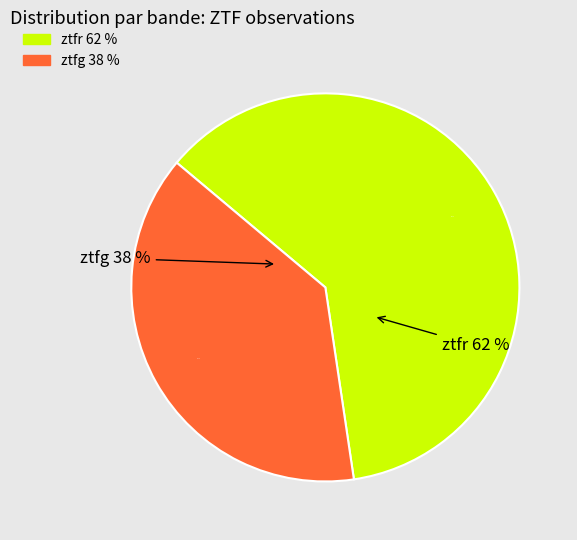

What is the largest slice in the pie chart?

ztfr